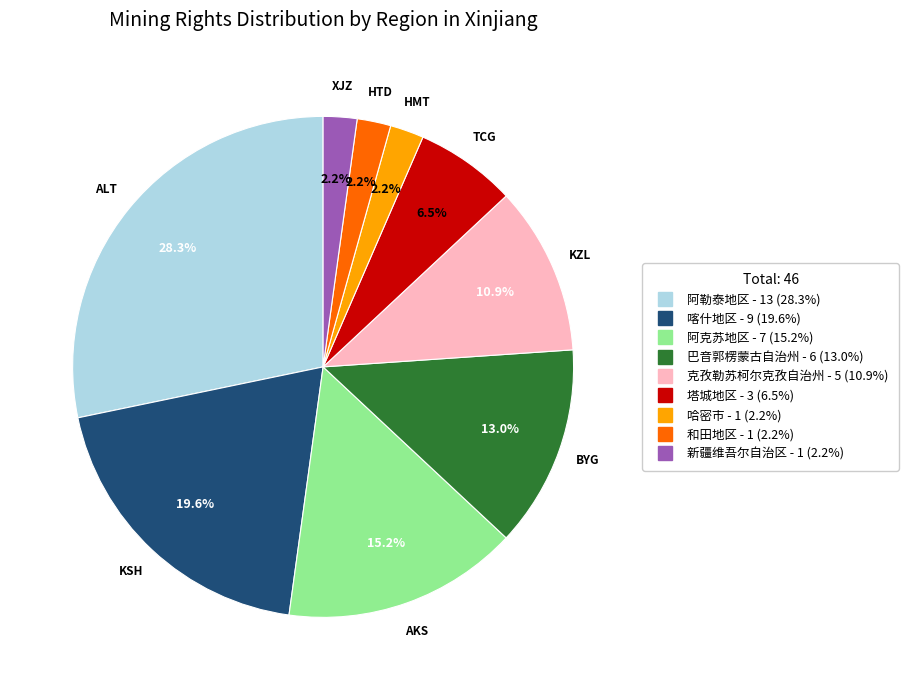

Is it true that 克孜勒苏柯尔克孜自治州 is 17% of the pie?

False